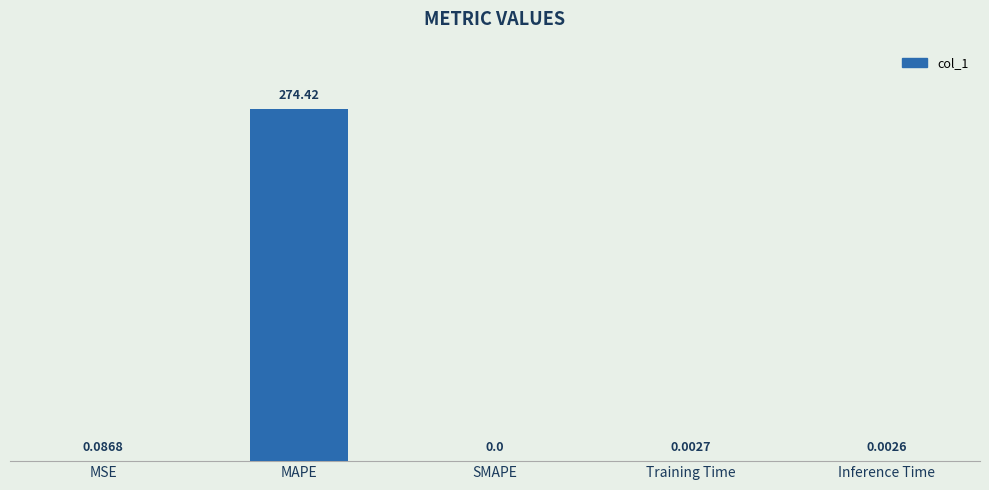

Does the chart contain stacked bars?

No